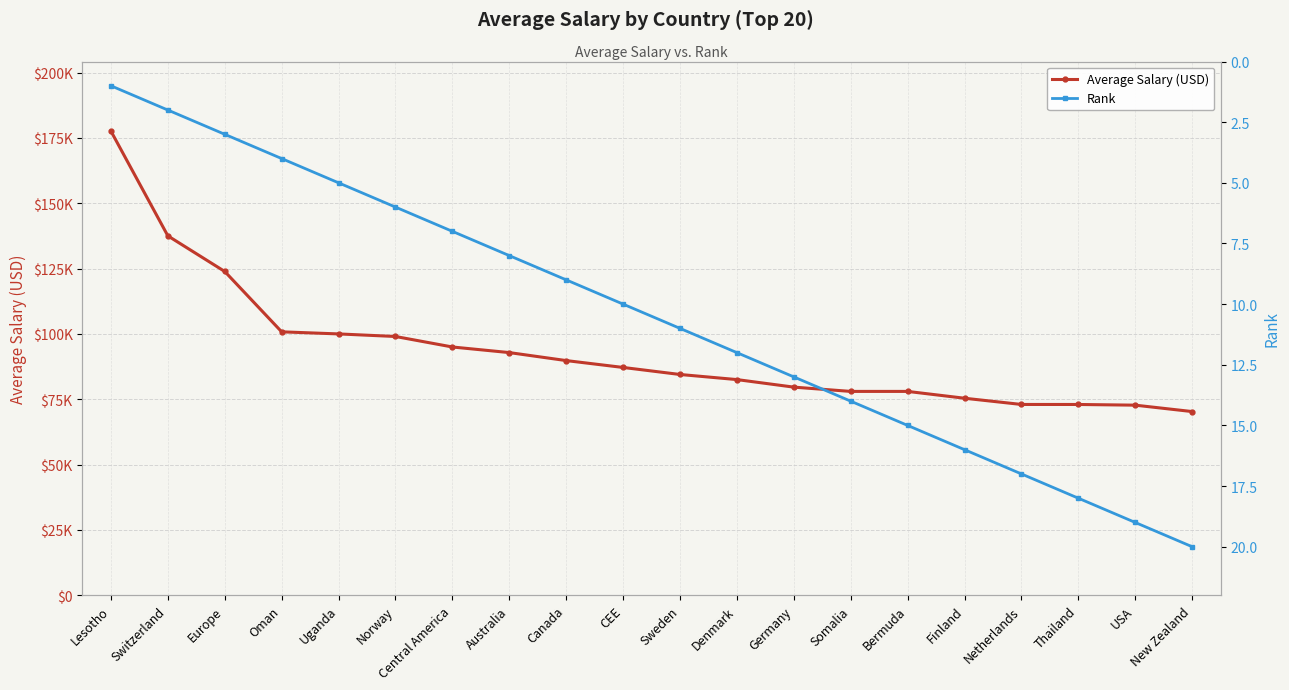

How many distinct data groups are displayed?

2